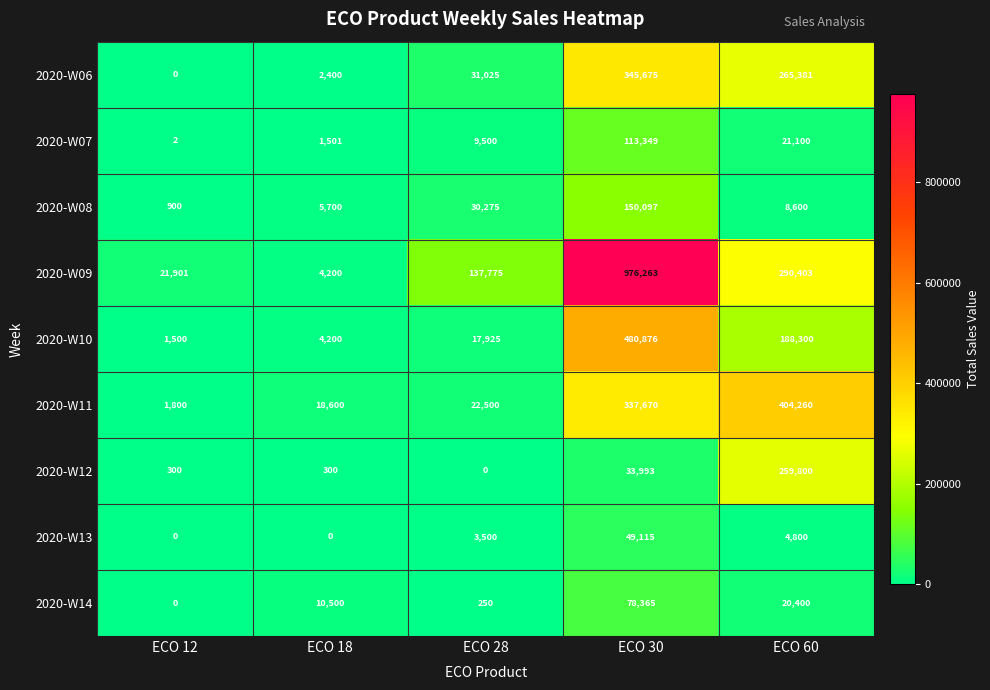

Is it true that 2020-W10 equals 480876 at ECO 30?

True